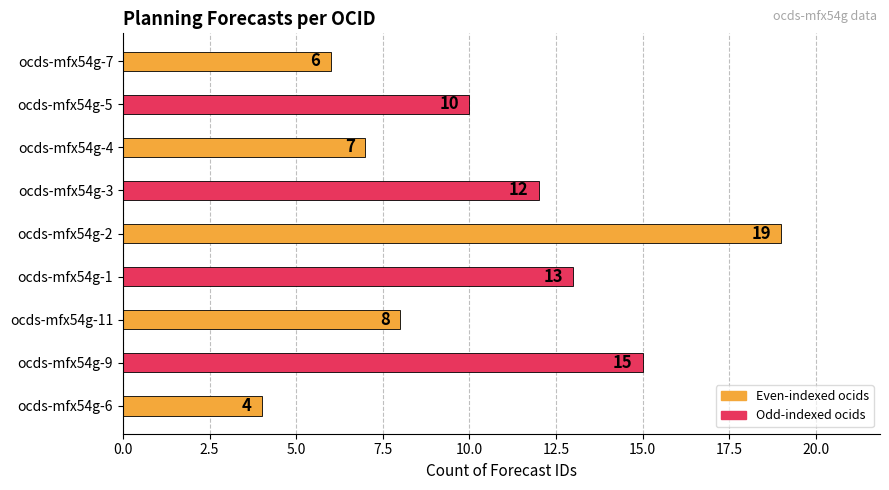

Rank the categories by value from highest to lowest.

ocds-mfx54g-2, ocds-mfx54g-9, ocds-mfx54g-1, ocds-mfx54g-3, ocds-mfx54g-5, ocds-mfx54g-11, ocds-mfx54g-4, ocds-mfx54g-7, ocds-mfx54g-6